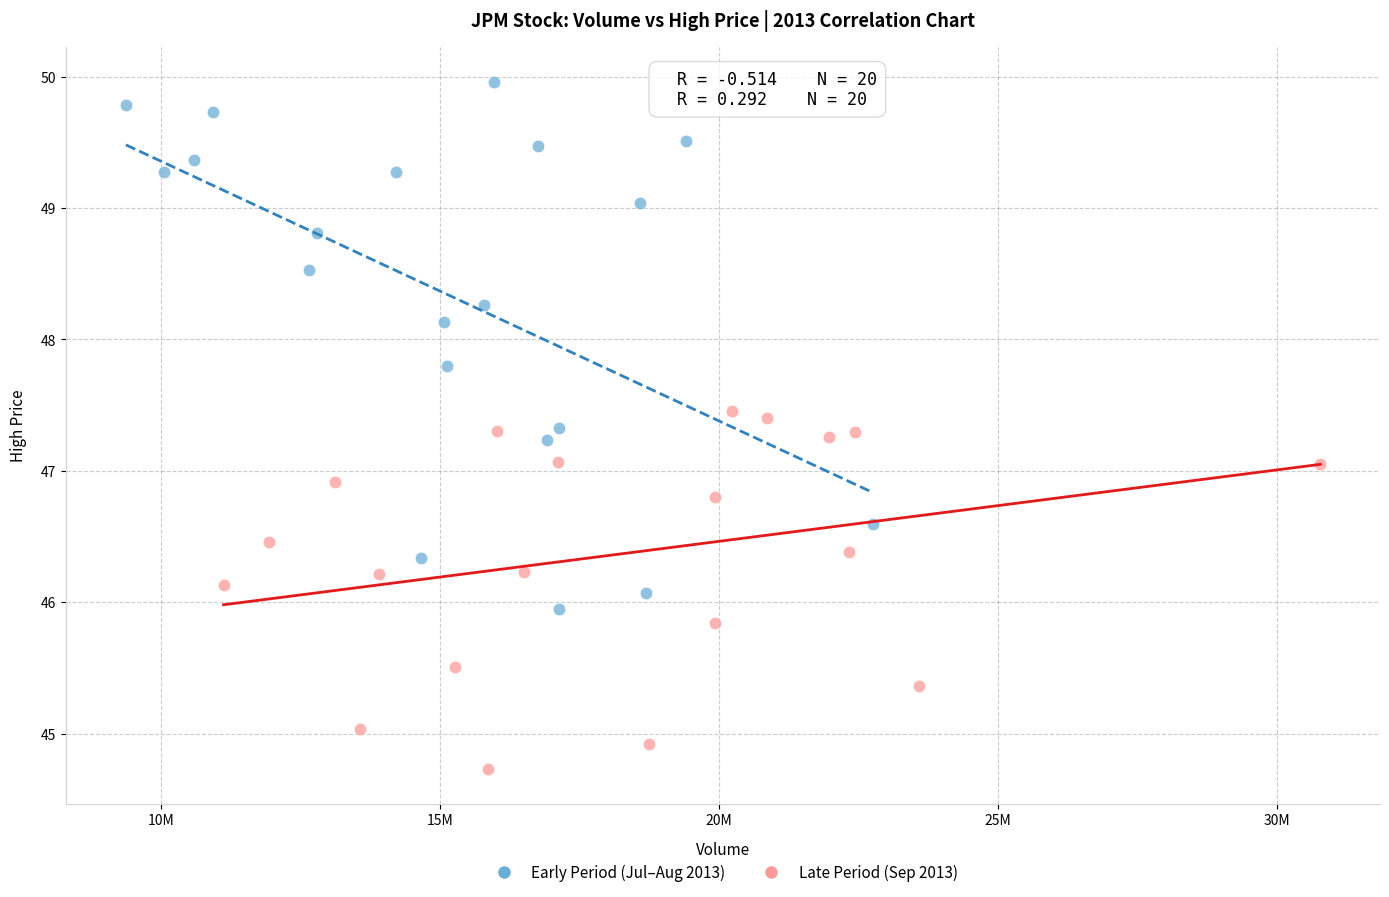

Which series reaches the maximum Y coordinate?

Early Period (Jul–Aug 2013)